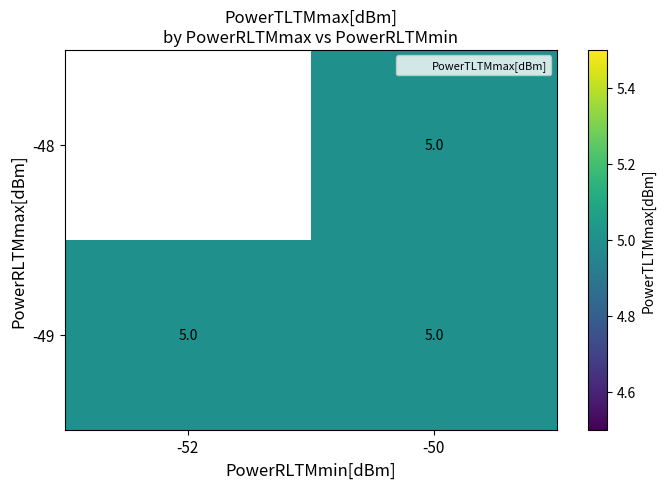

At which category is the sum across all series the highest?

-50